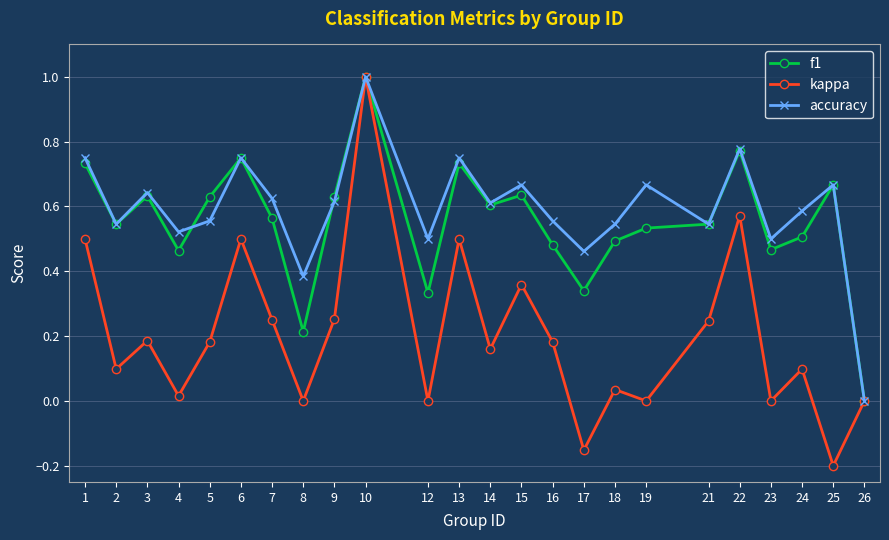

What is the highest value of the f1 series?

1.0